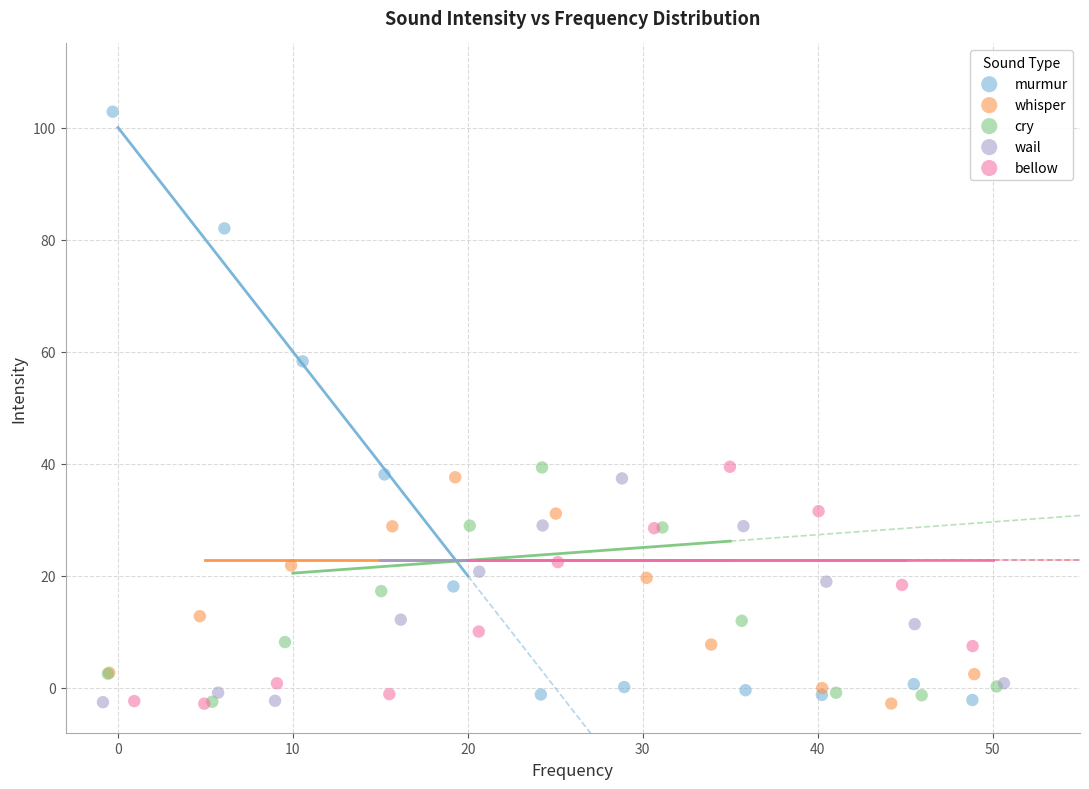

Which series has the widest spread of Y values?

murmur